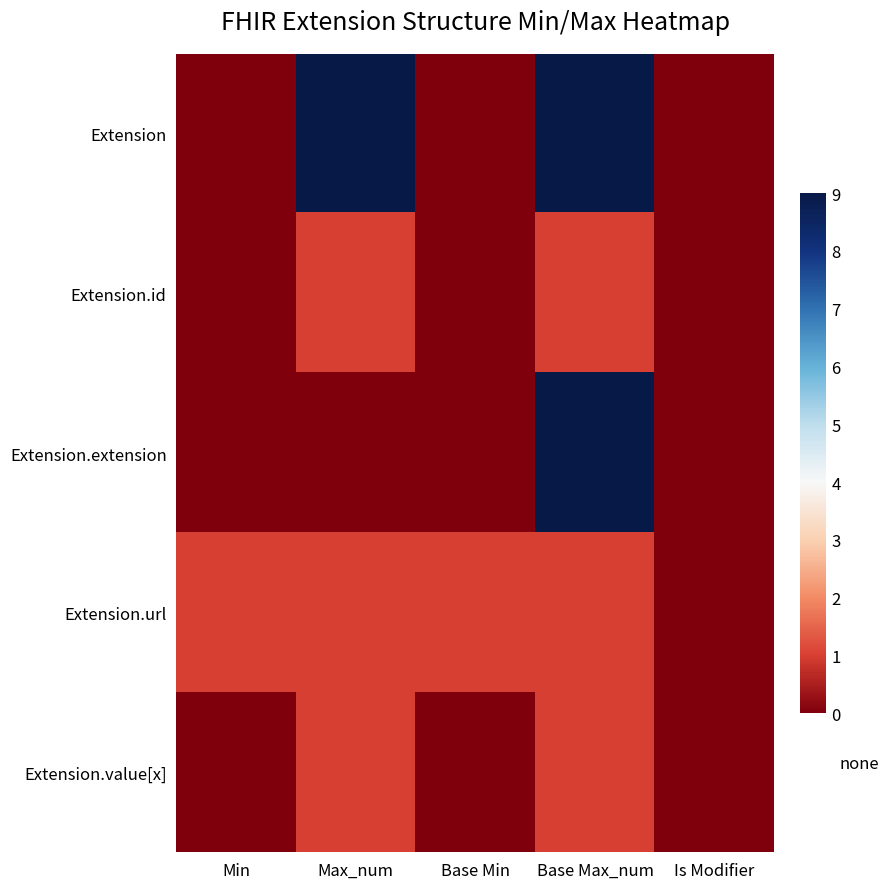

What is the total value across all series at Base Min?

1